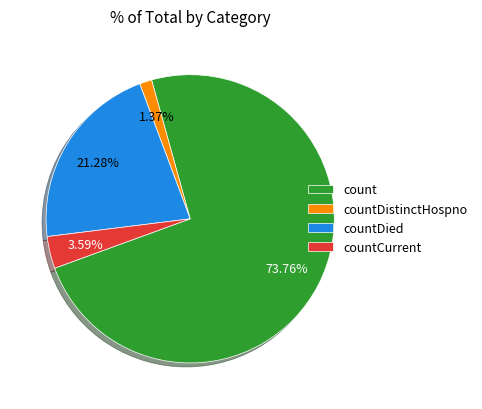

Does any single category account for the majority?

Yes